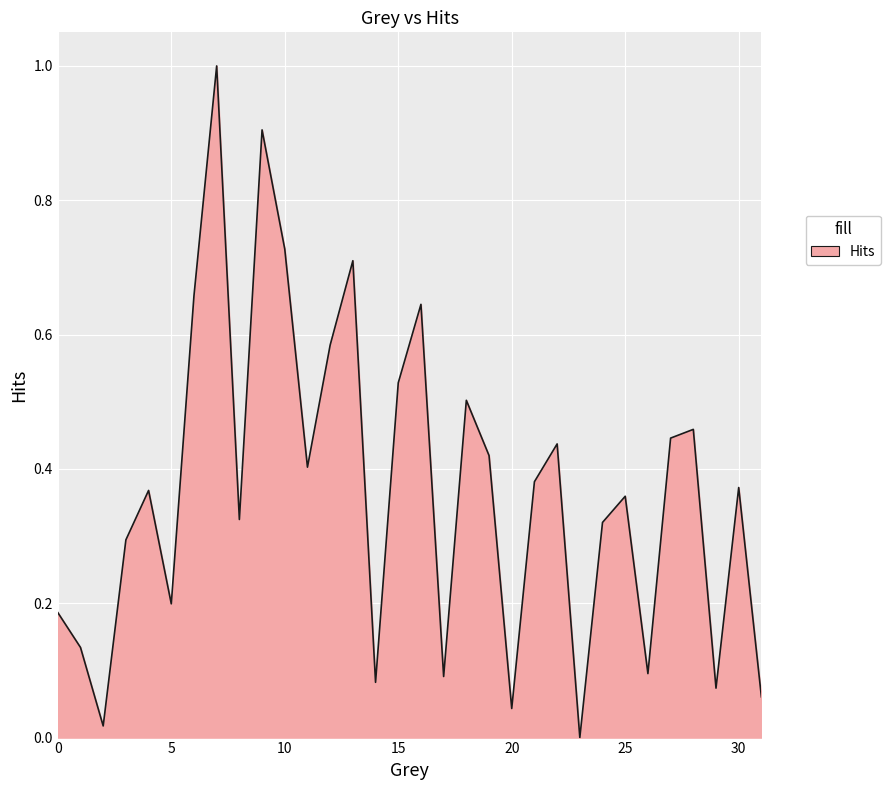

What is the maximum value shown in the chart?

1.0